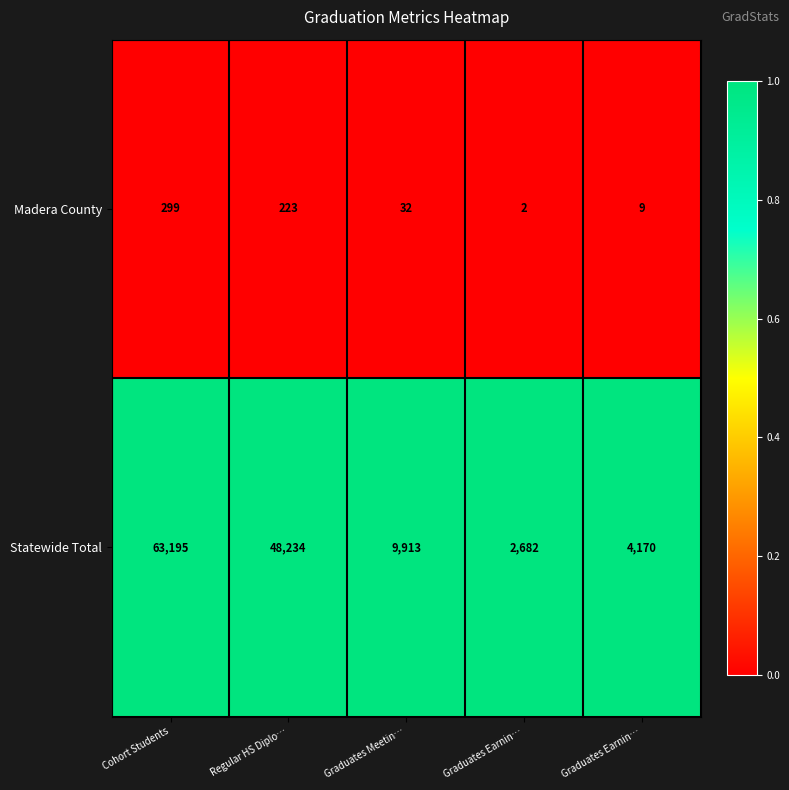

Rank the series at Cohort Students from highest to lowest value.

Statewide Total, Madera County